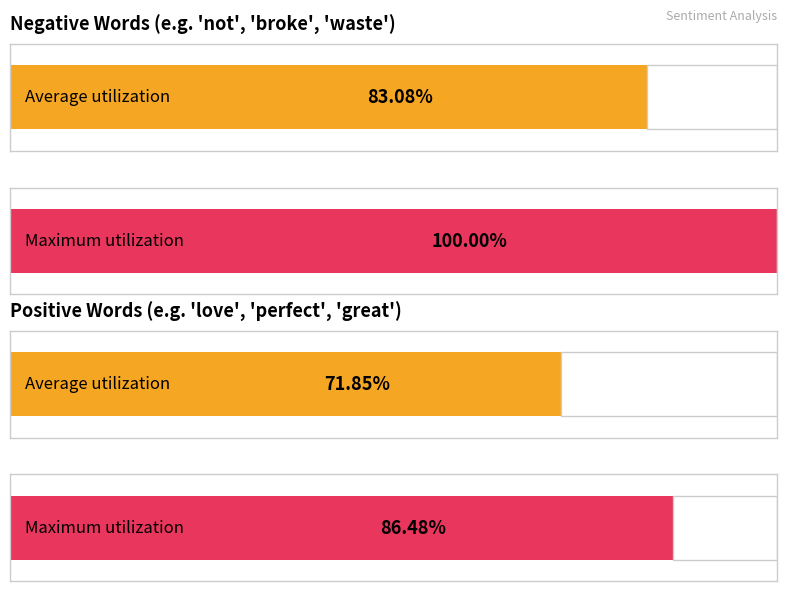

Between 2 and 3, which is larger?

2